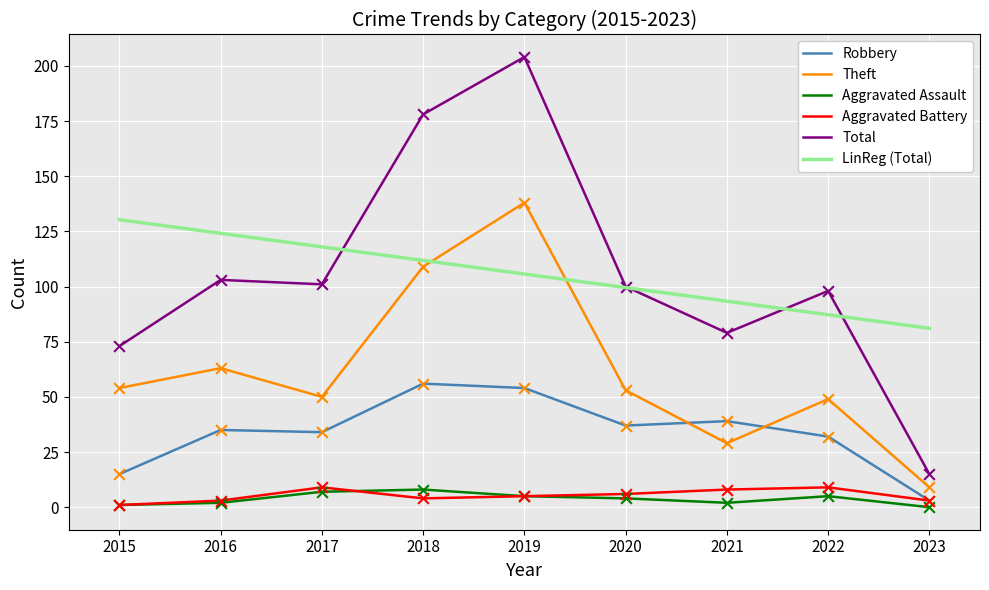

Between 2019 and 2020, which series saw the biggest shift?

Total